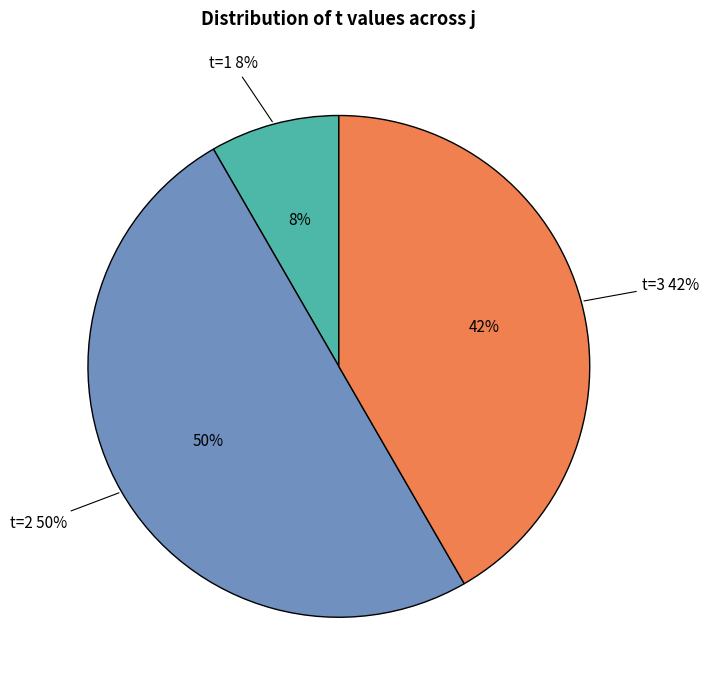

Does 9 account for over 50% of the chart?

No